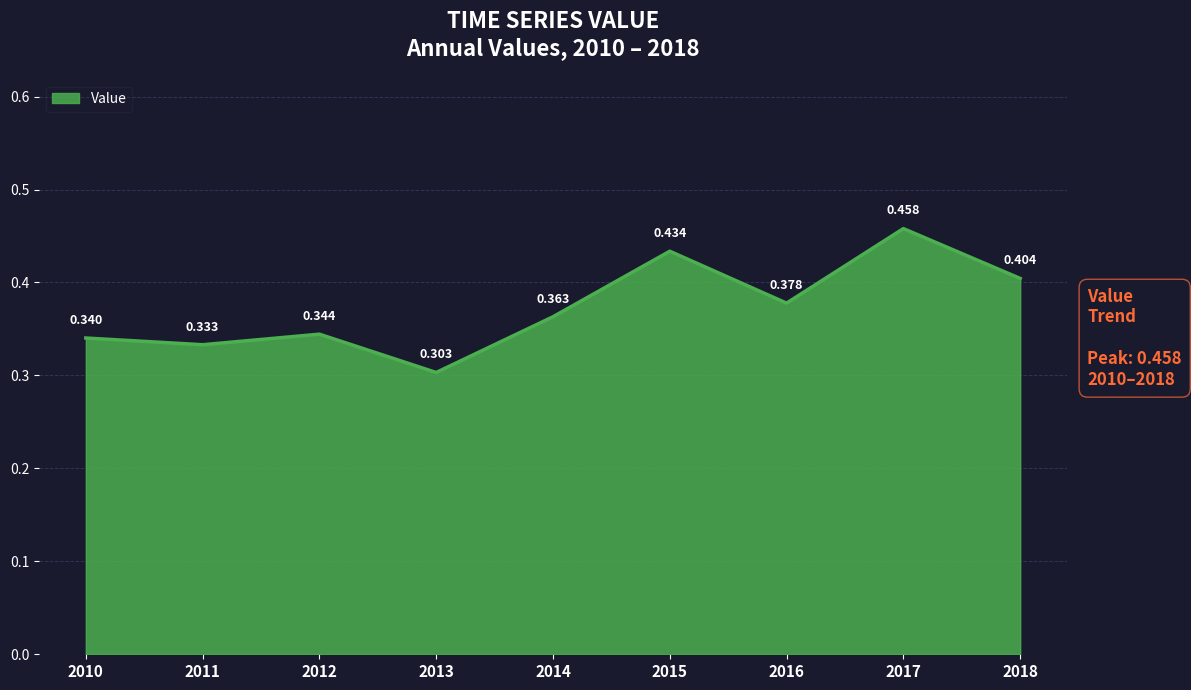

Does the chart display data point markers on the line(s)?

No